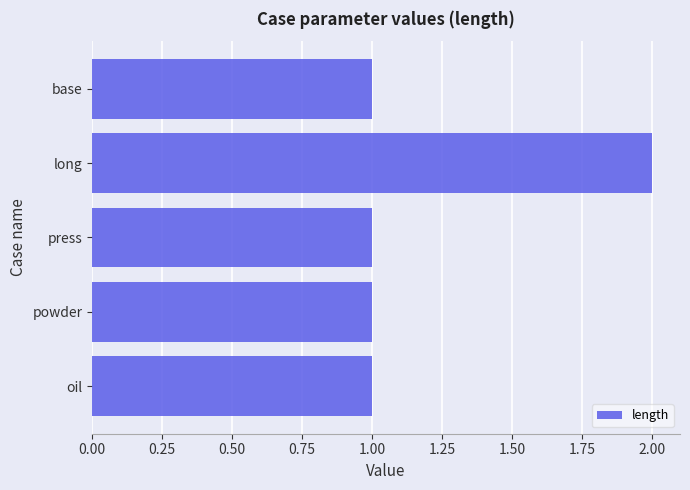

True or false: the data shows 1 at base.

True